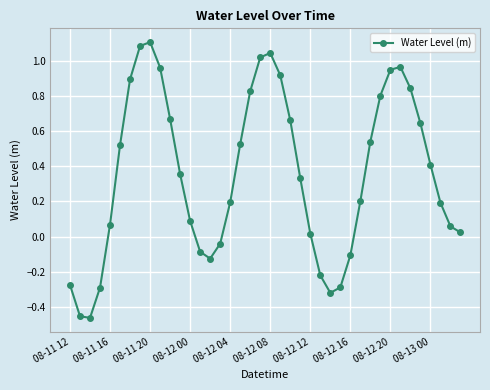

How many points are lower than both their immediate neighbors (excluding endpoints)?

3